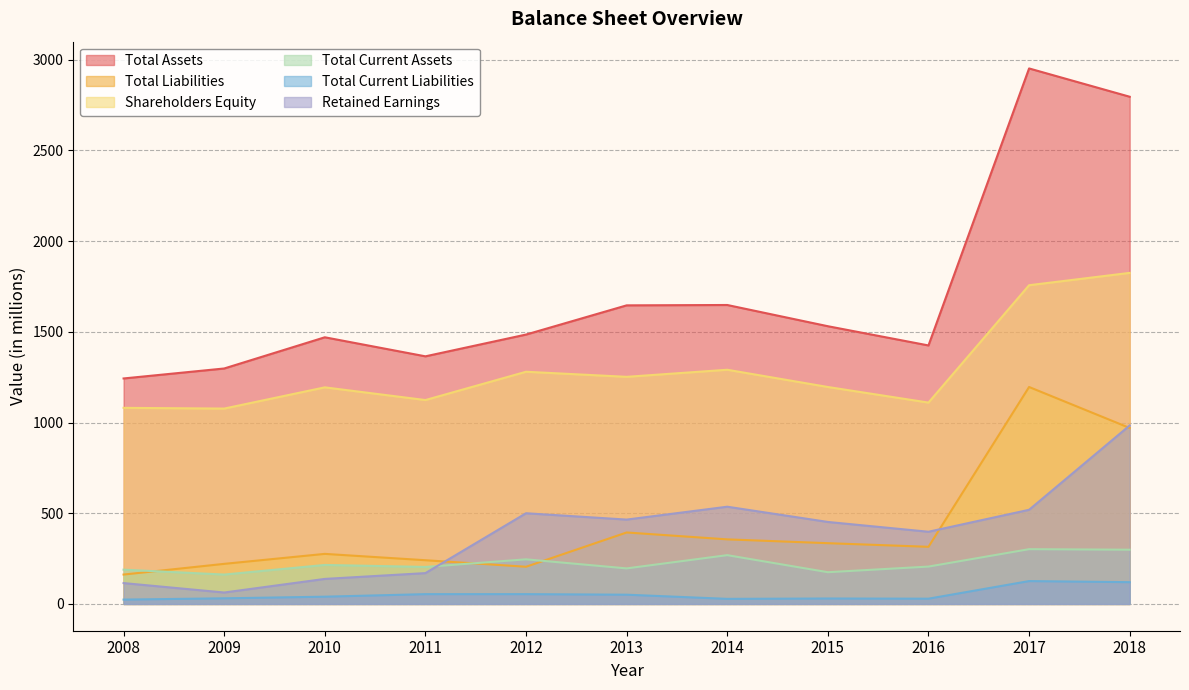

True or false: Total Assets and Retained Earnings cross at least once.

False